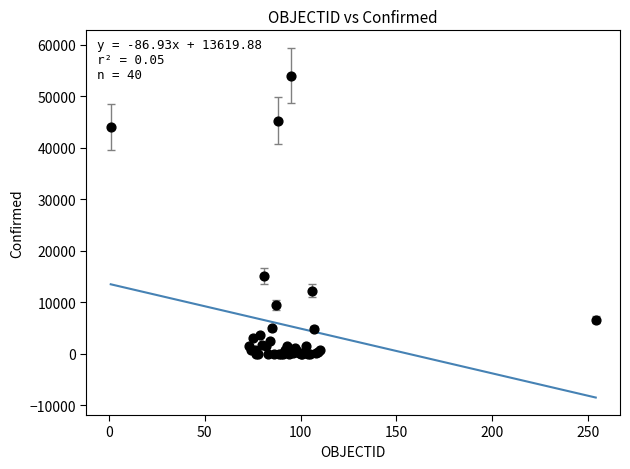

What Y value in the scatter plot is closest to 27025?

15148